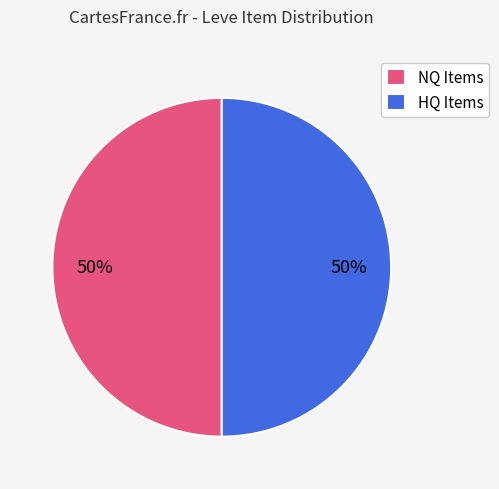

To the nearest percent, what is the average slice percentage?

50%